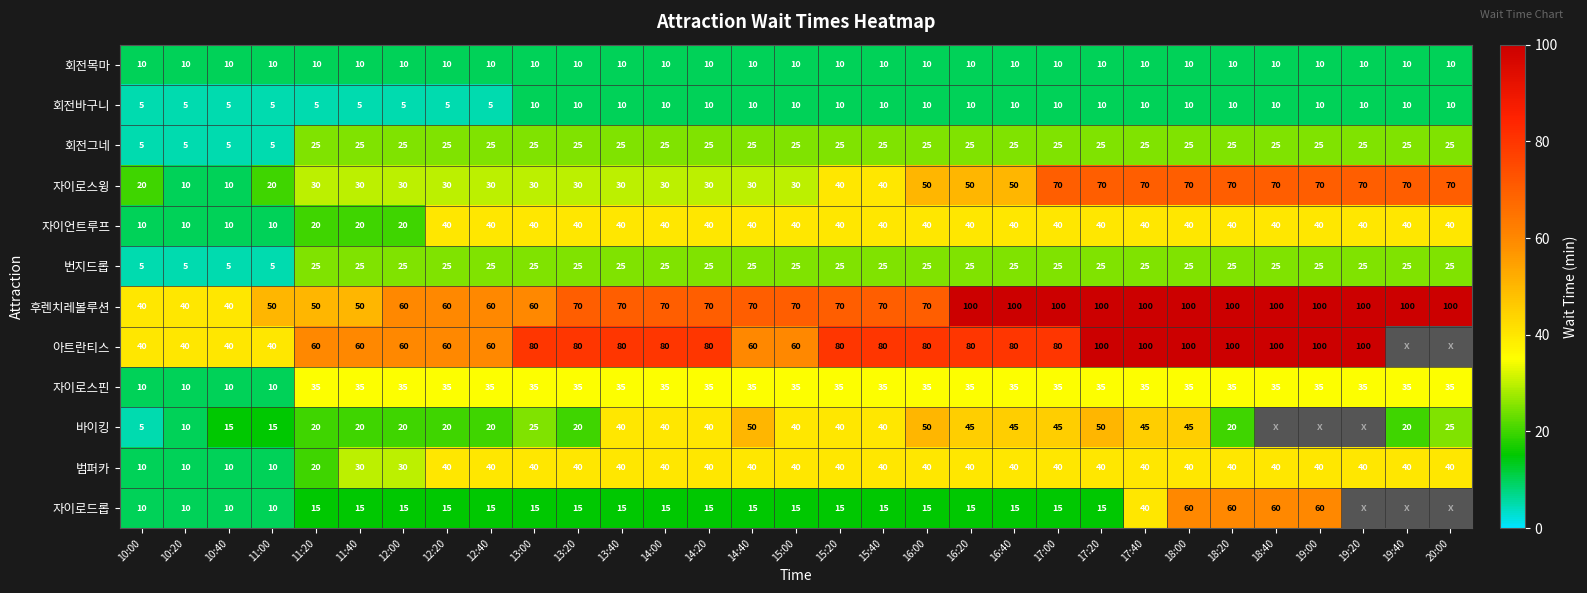

The 회전그네 series shows 15 at 15:20. True or false?

False